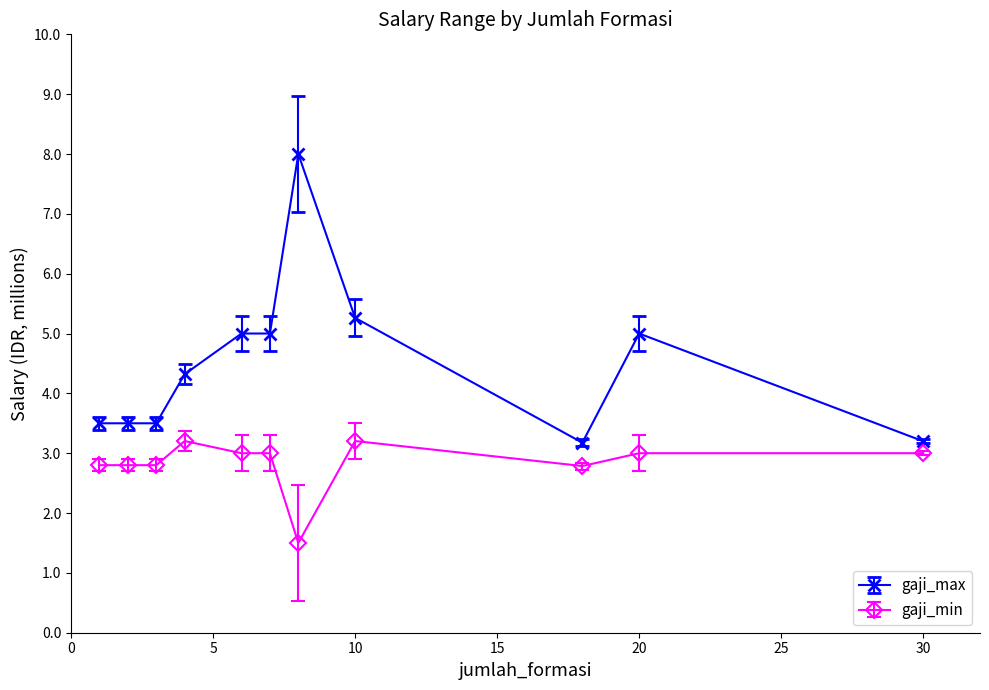

Which series has the largest range (max minus min)?

gaji_max